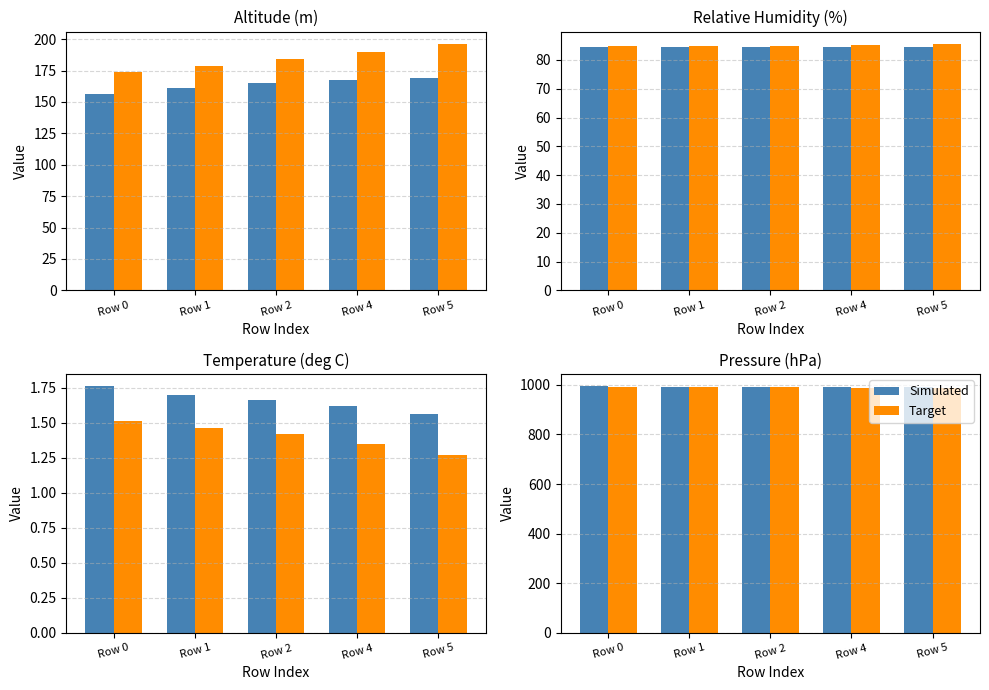

How many bars are there in each group?

2